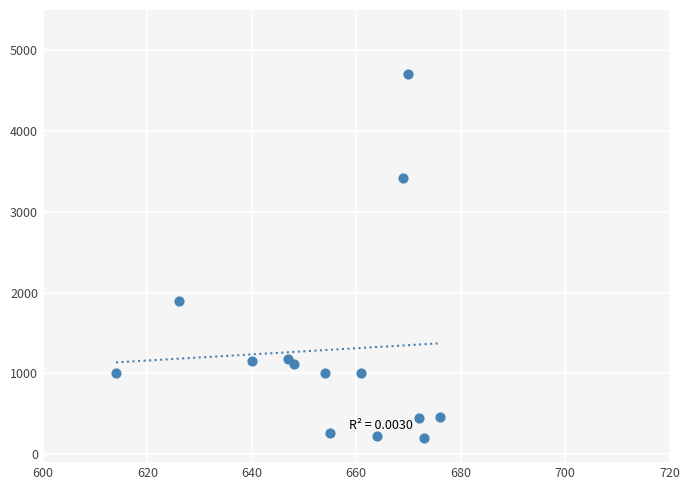

What is the range of Y values (max minus min)?

4504